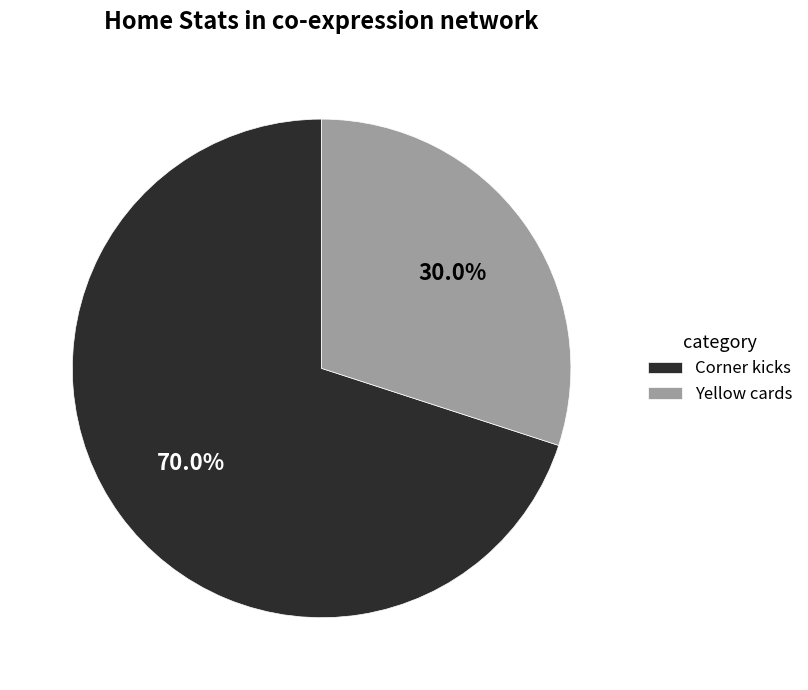

What is the smallest slice in the pie chart?

Yellow cards